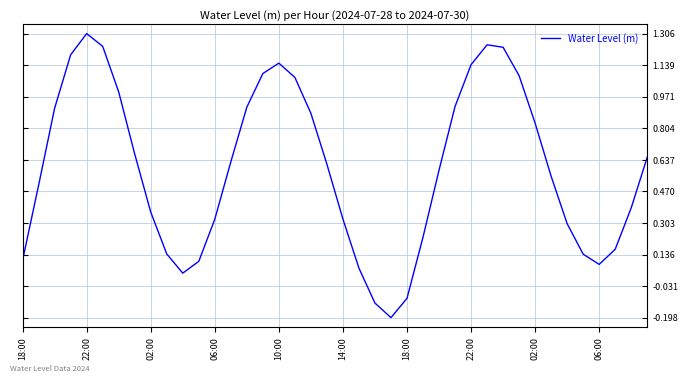

What is the maximum value shown in the chart?

1.3